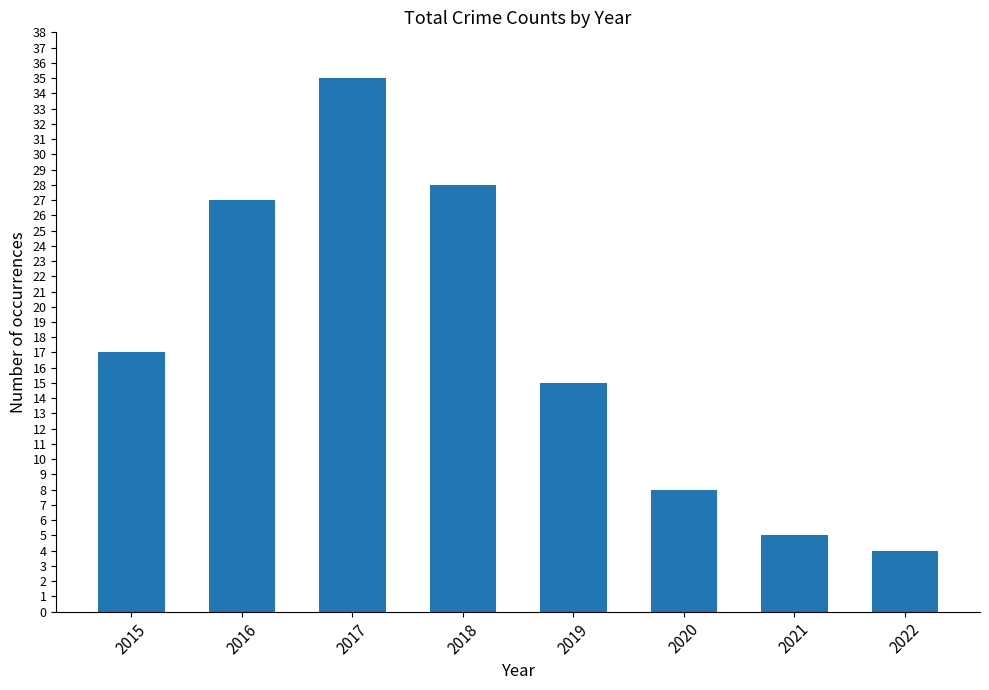

What value does the data have at 2018?

28